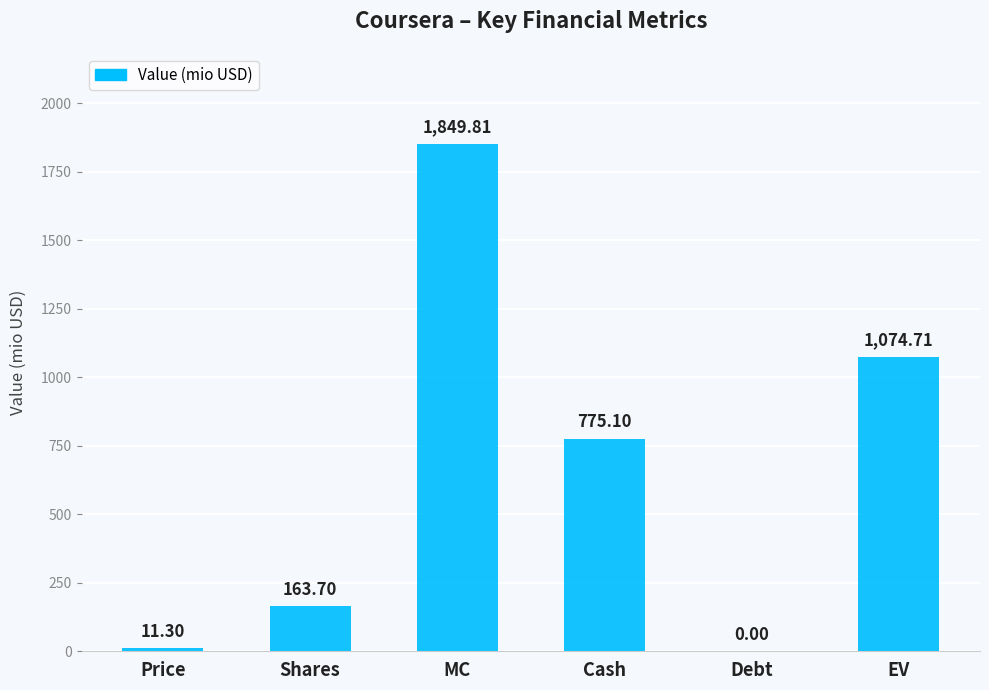

Which has a higher value, Price or Debt?

Price